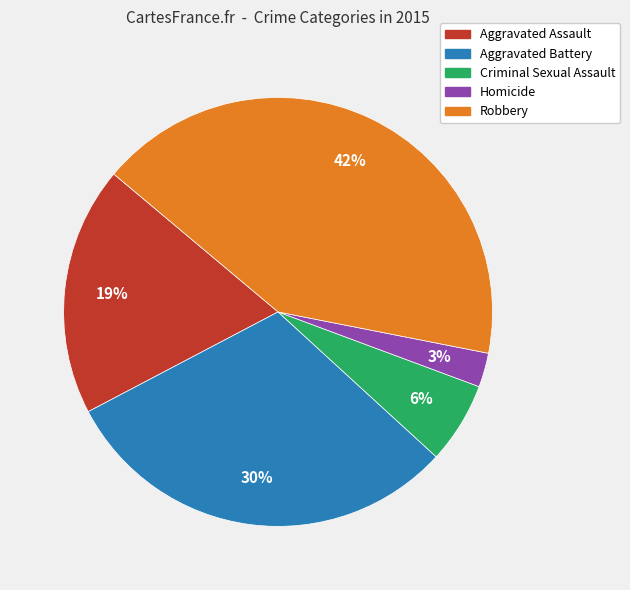

Does Criminal Sexual Assault represent more than half of the total?

No